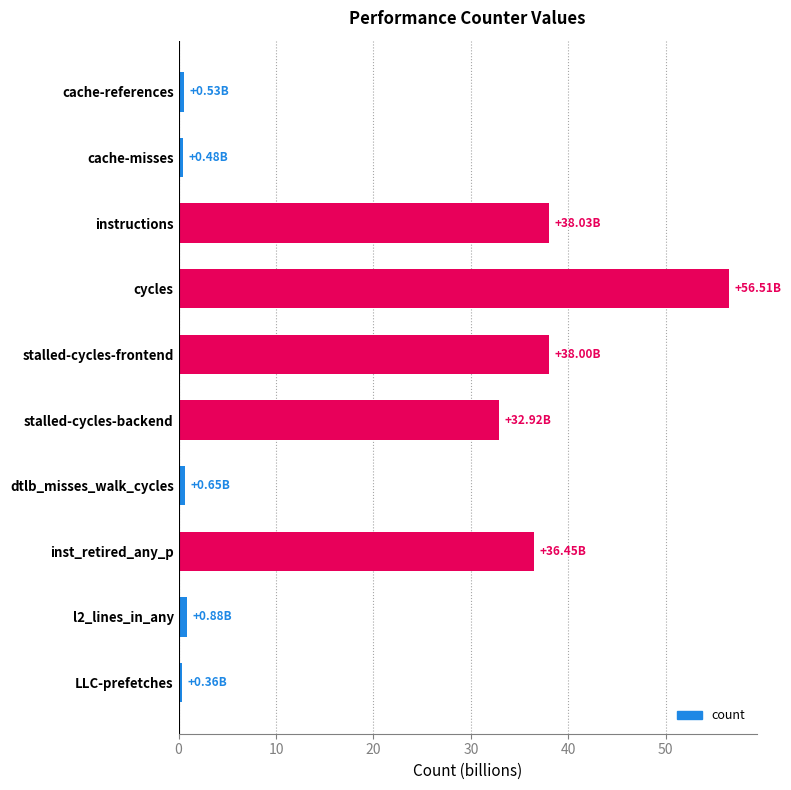

Between stalled-cycles-backend and cache-references, which is larger?

stalled-cycles-backend